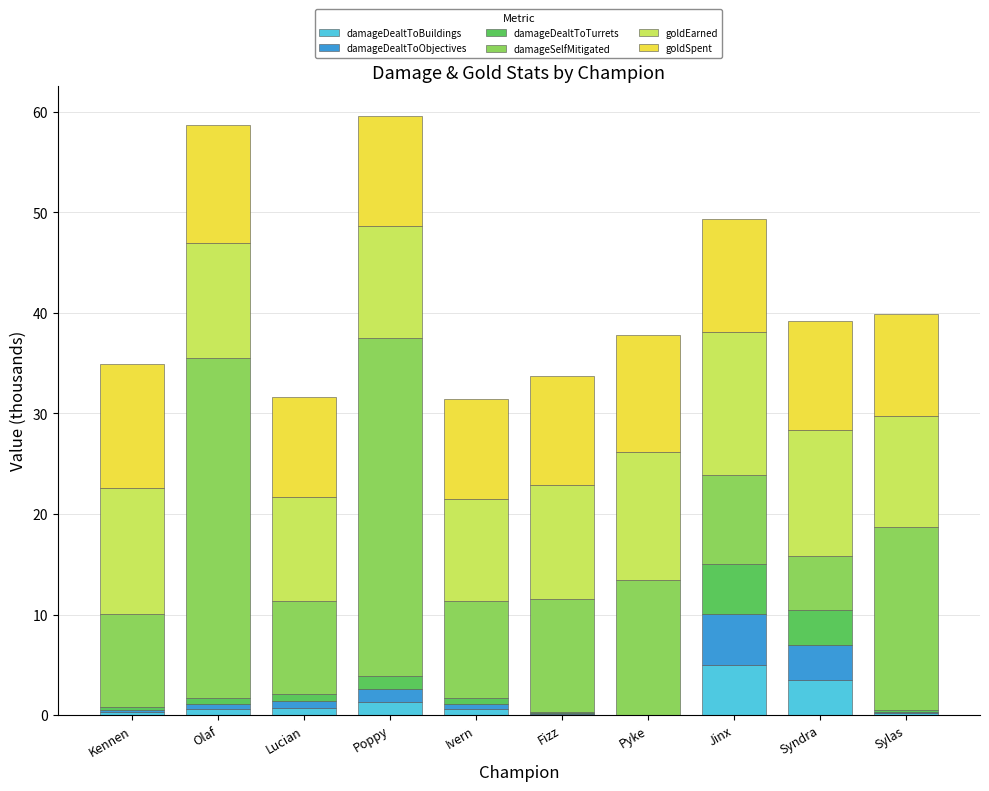

Which category has the highest value in the damageDealtToBuildings series?

Jinx